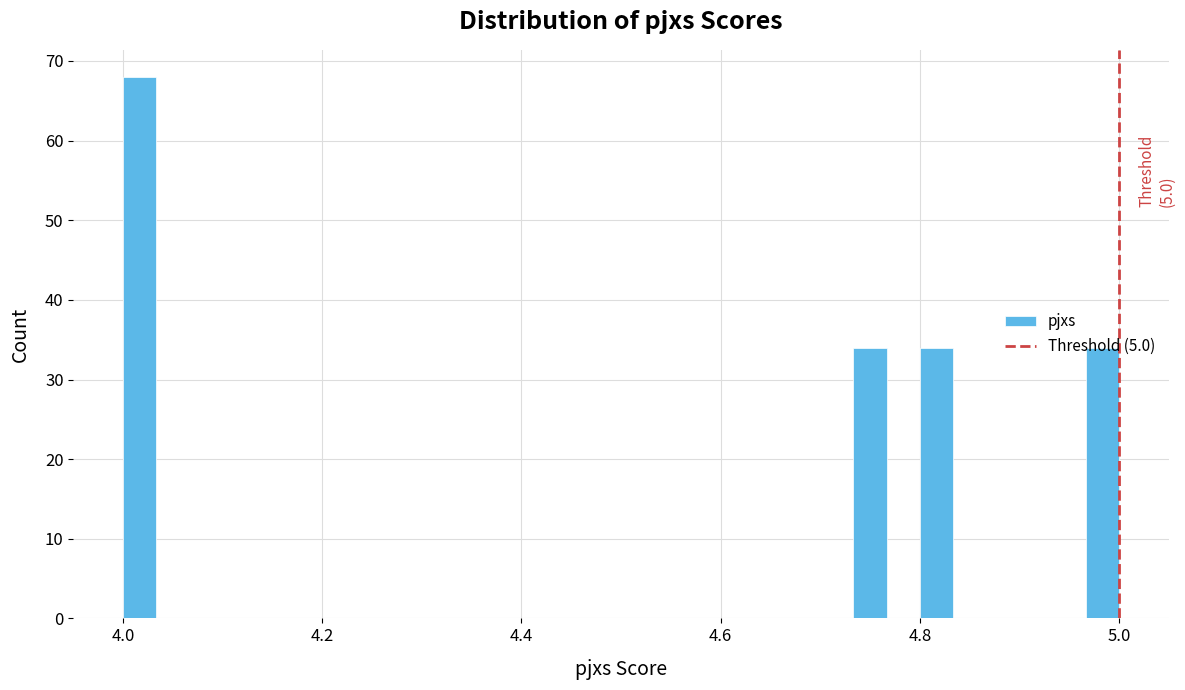

Around what value on the x-axis is the tallest bar? Give the approximate position of its centre, as read against the axis.

4.02